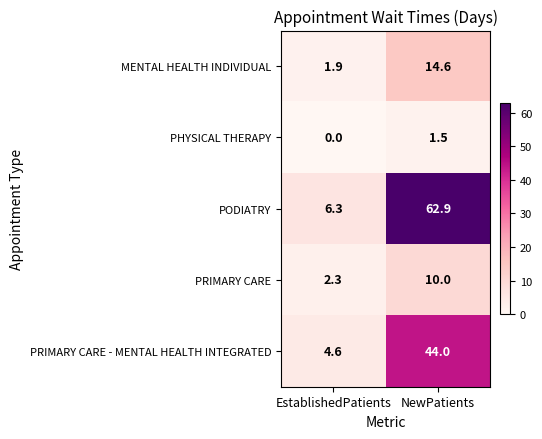

Which series has the largest total across all categories?

PODIATRY